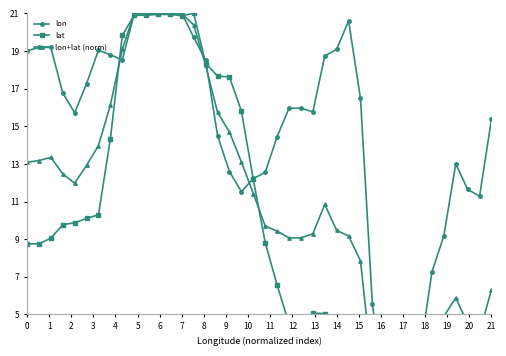

Where is the first local maximum for lon?

1